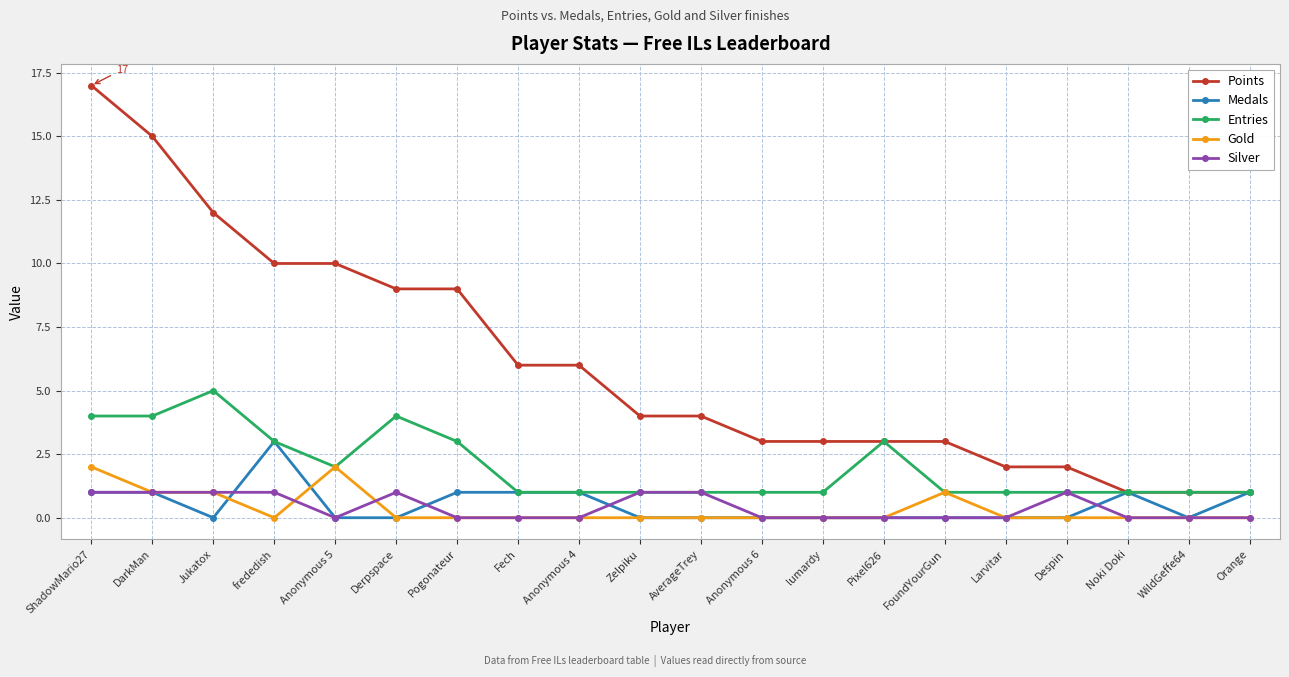

What is the total value across all series at Pogonateur?

13